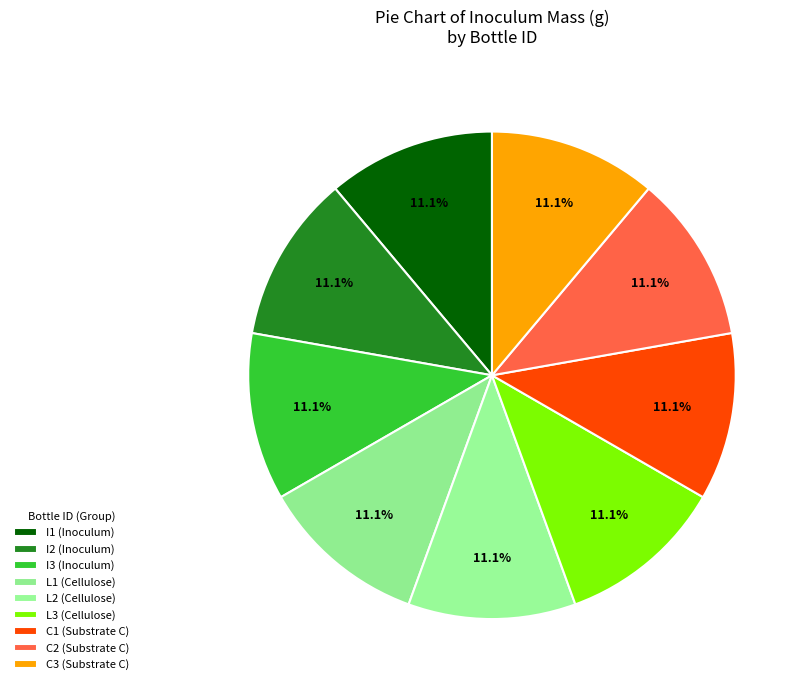

Count the number of slices in the pie.

9